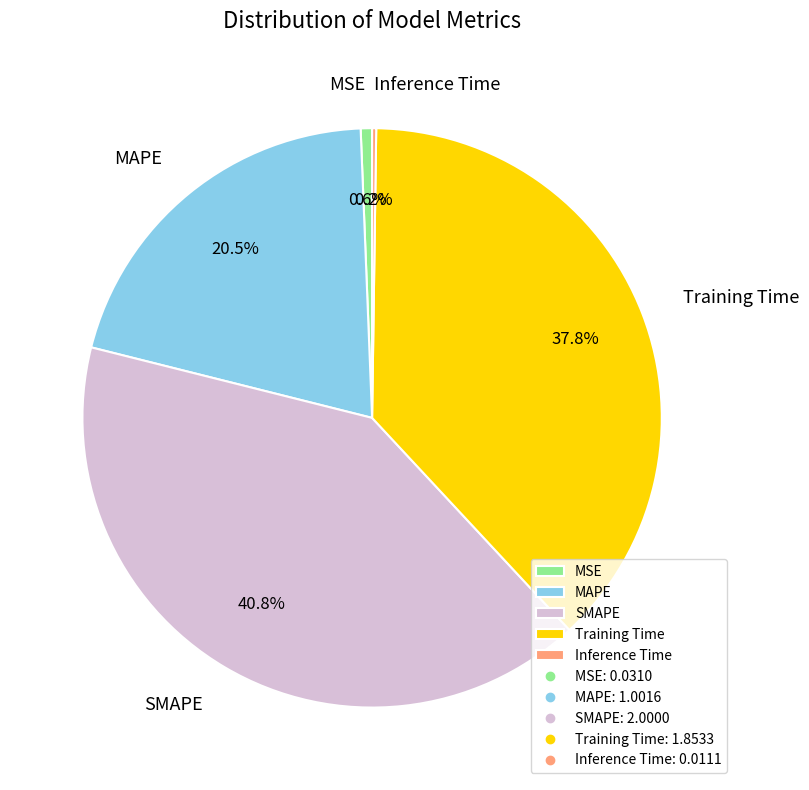

Which slice is the largest?

SMAPE